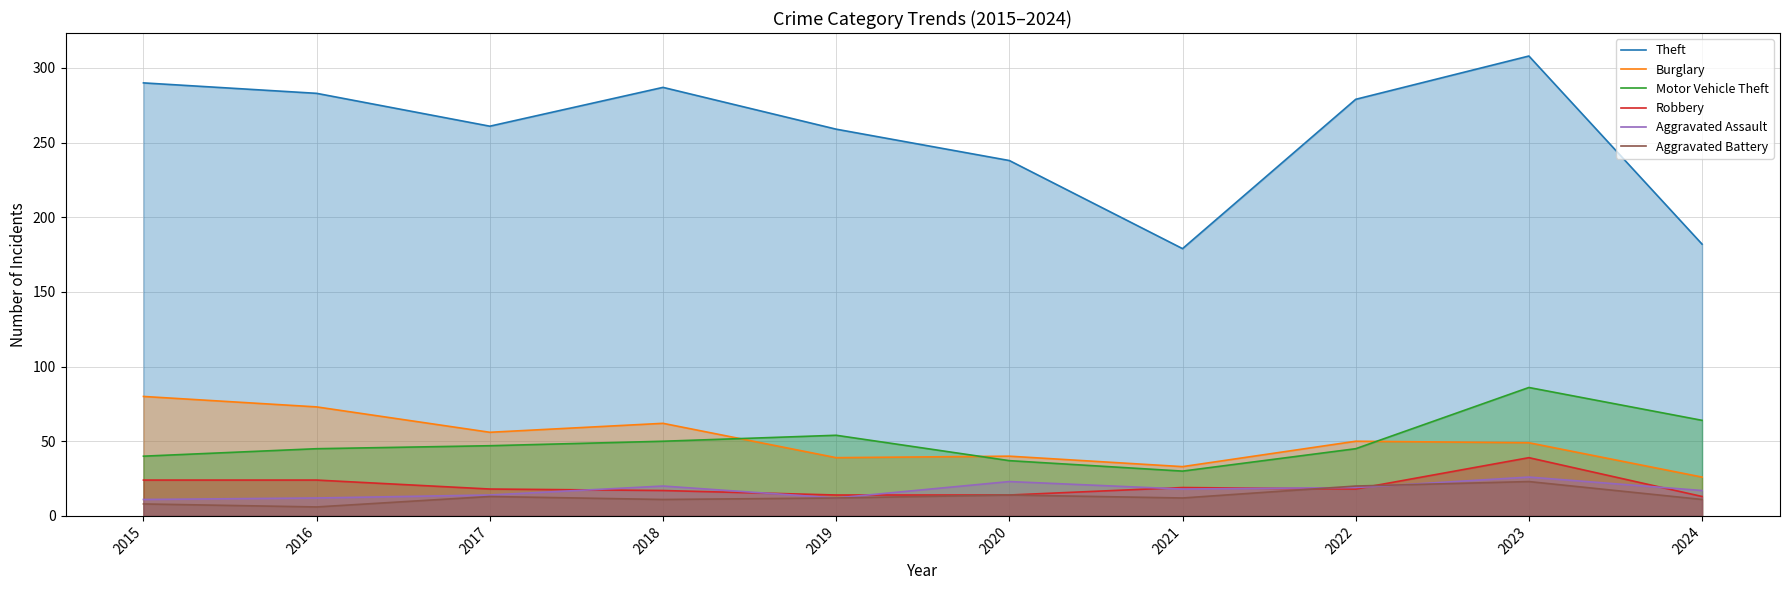

At how many categories does at least one series exceed 247?

7